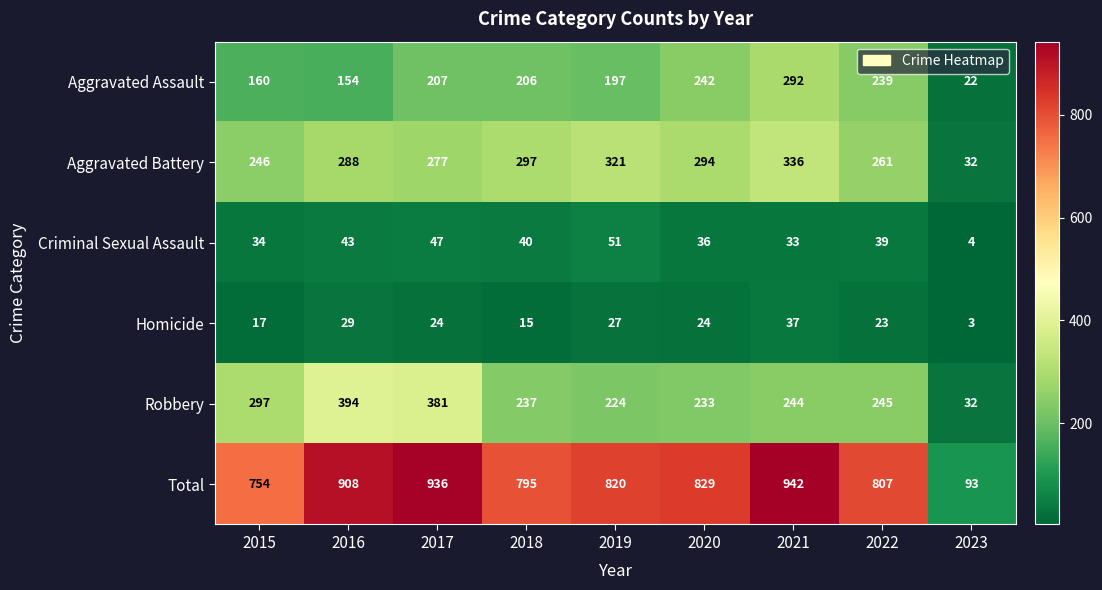

Between 2015 and 2017, which series saw the biggest shift?

Total